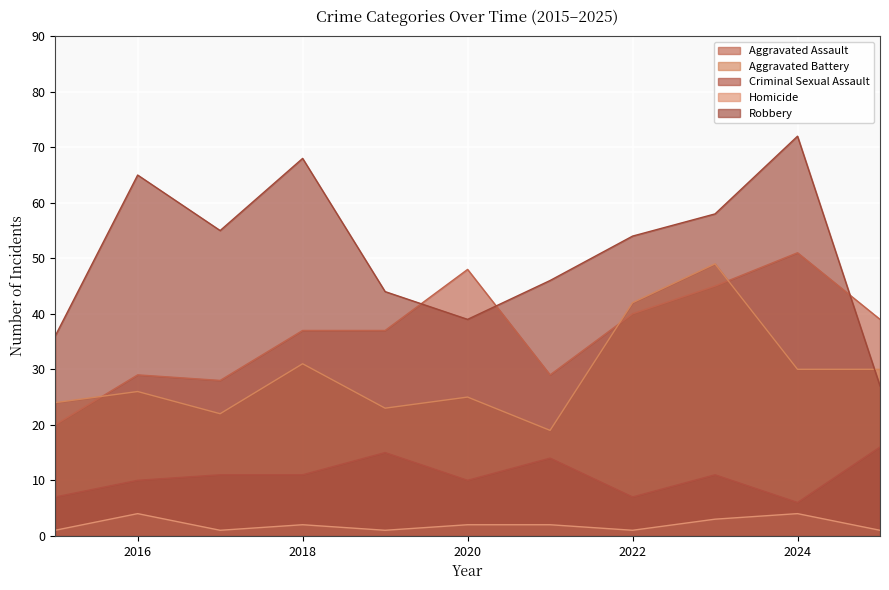

Which series has the largest total across all categories?

Robbery